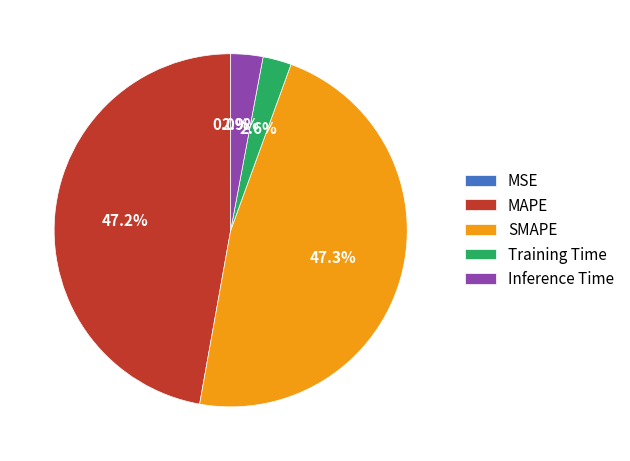

What percentage is the SMAPE slice, to the nearest percent?

47%